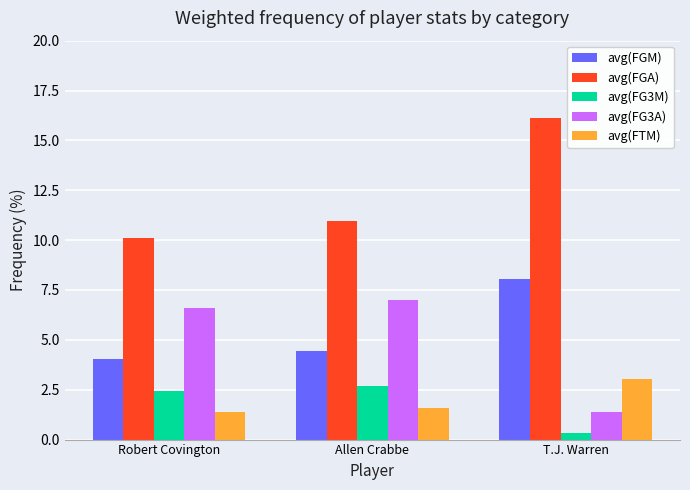

What position from the left is T.J. Warren?

3